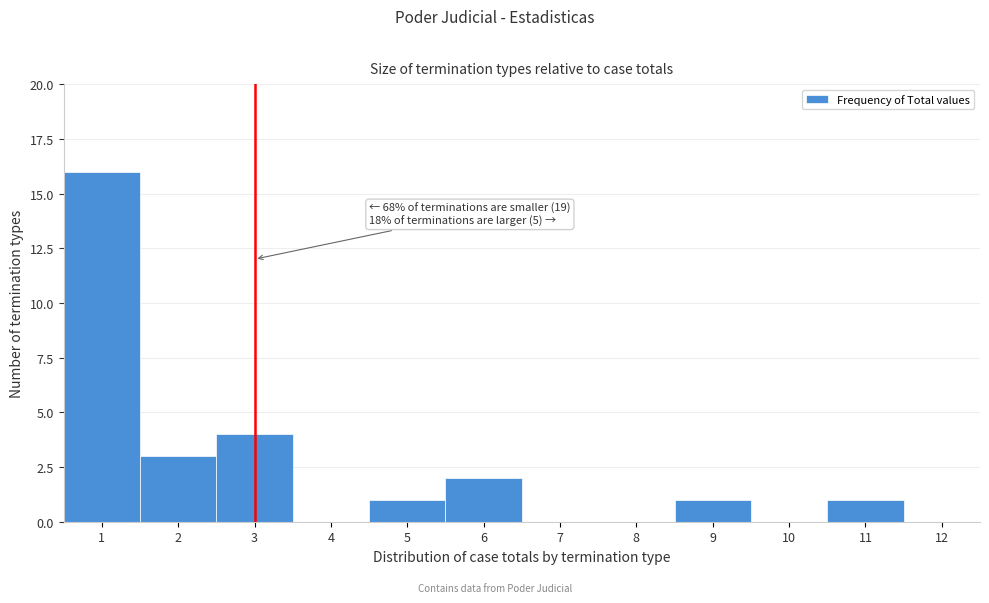

Which range on the x-axis has the tallest bar?

0.5 to 1.5